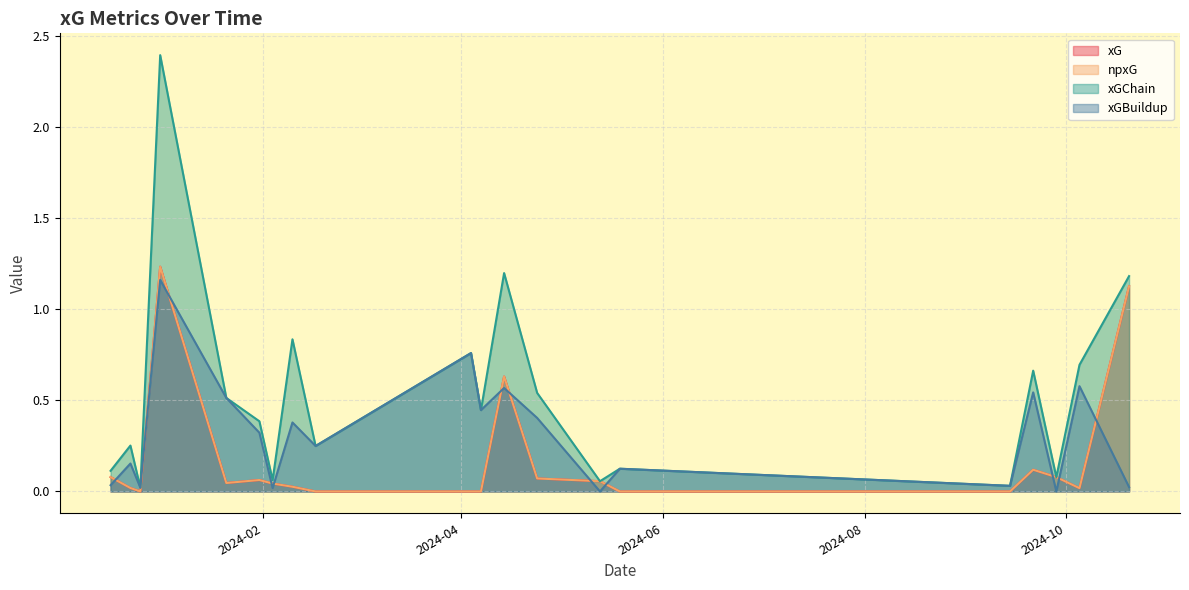

At 2024-04-04, list the series in order from largest to smallest.

xGChain, xGBuildup, xG, npxG